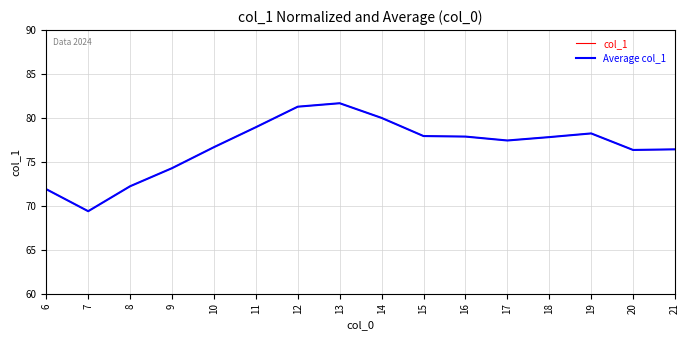

Does the chart display data point markers on the line(s)?

No